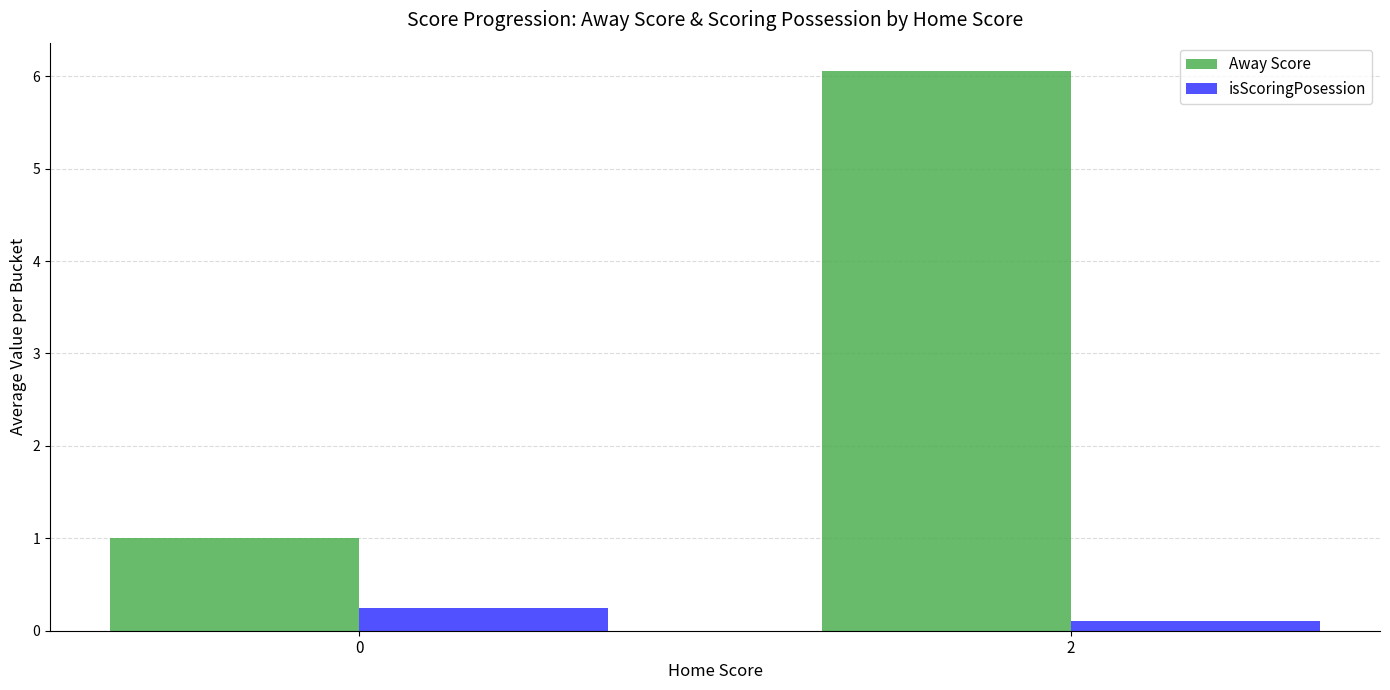

What is the sum of all isScoringPosession values?

0.4